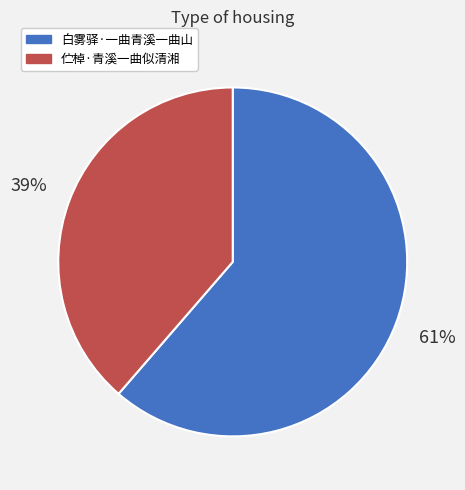

How many segments does this pie chart have?

2